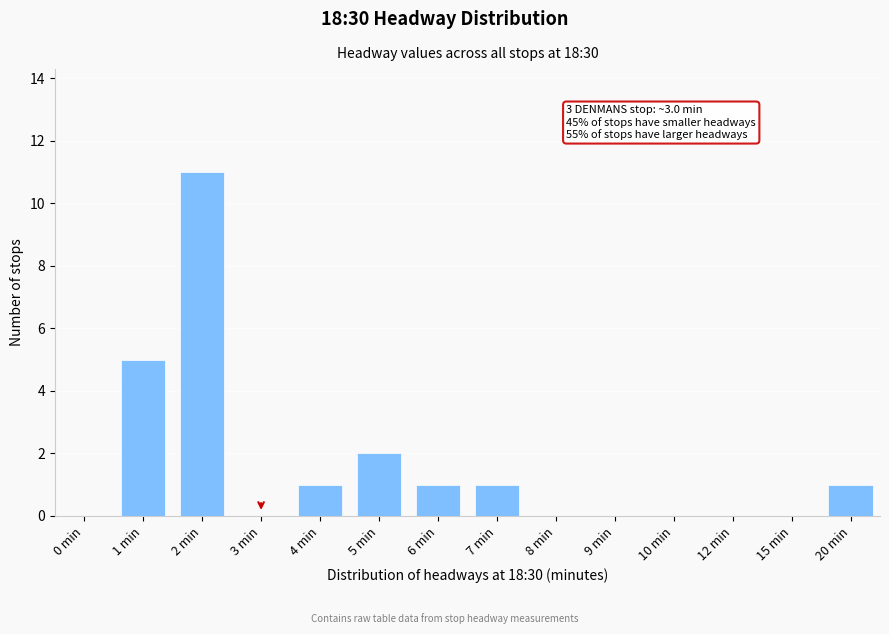

Reading right to left, list all the values displayed in this chart.

20 min=1	15 min=0	12 min=0	10 min=0	9 min=0	8 min=0	7 min=1	6 min=1	5 min=2	4 min=1	3 min=0	2 min=11	1 min=5	0 min=0